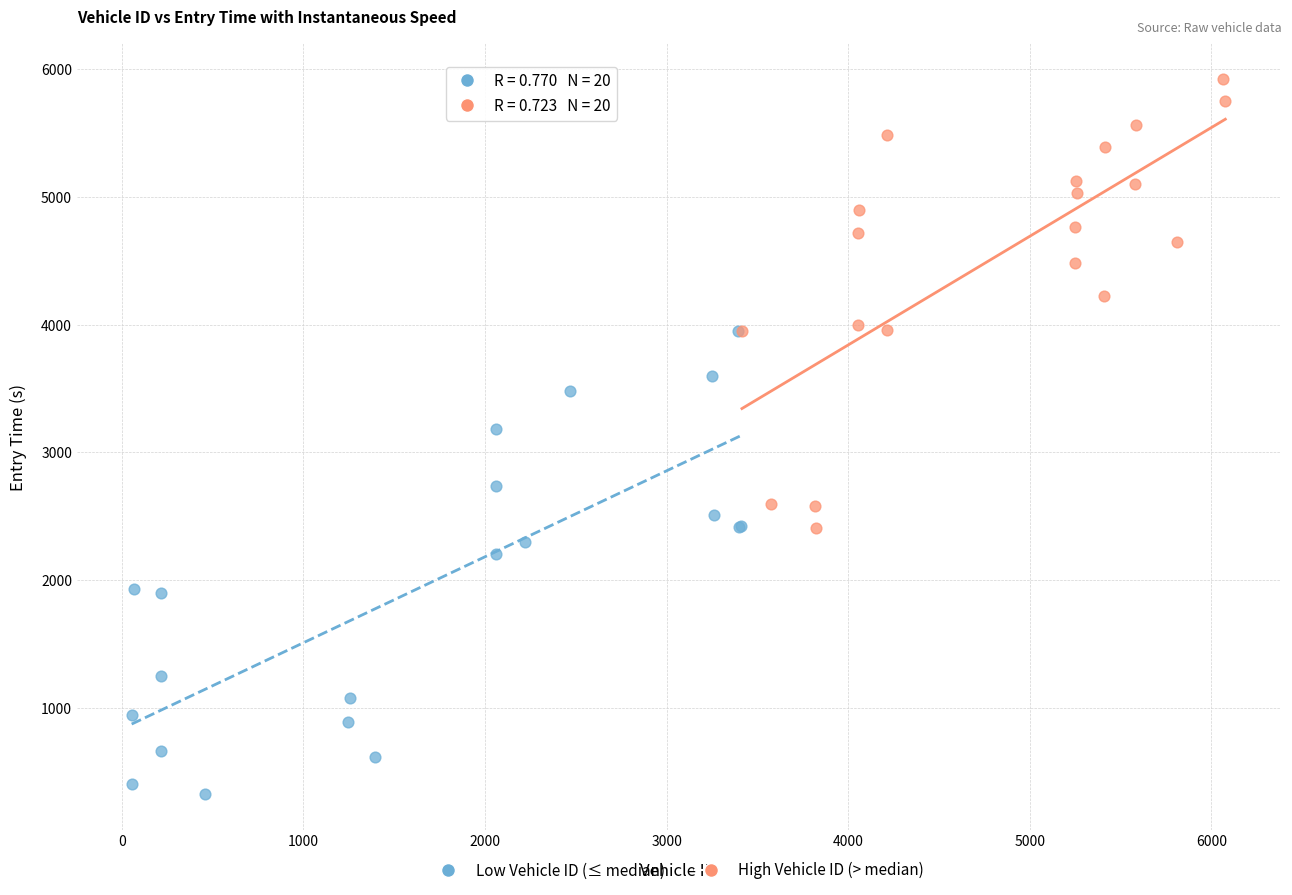

Which series has the widest spread of Y values?

Low Vehicle ID (≤ median)